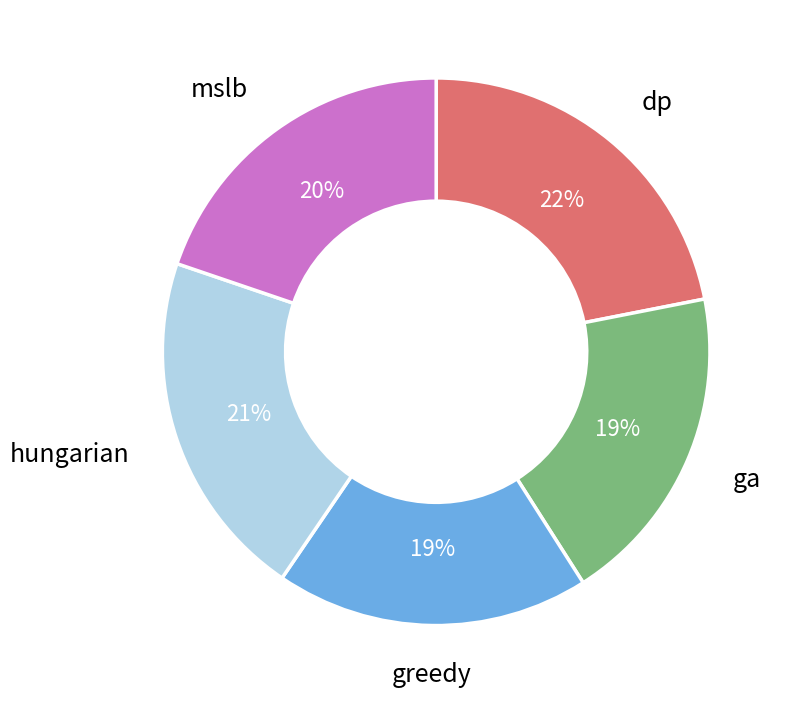

To the nearest percent, what is the average slice percentage?

20%